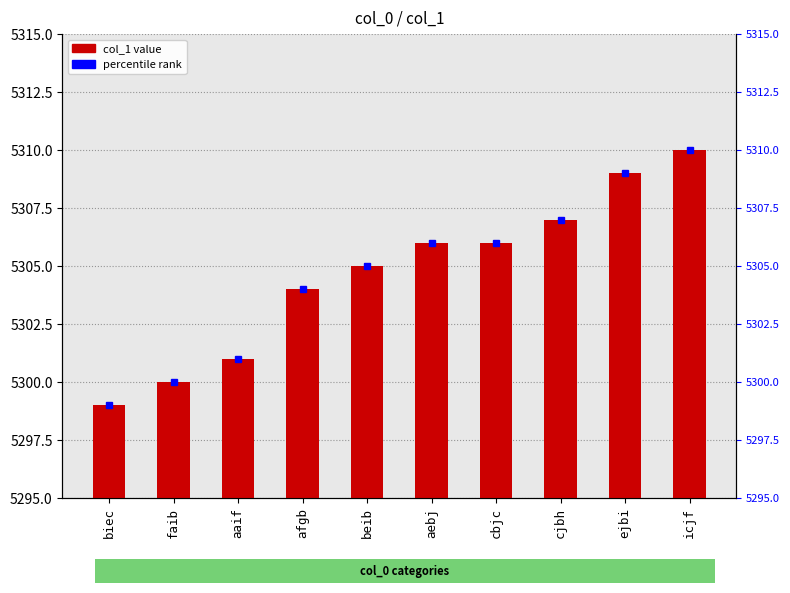

The value at icjf is 2021. True or false?

False